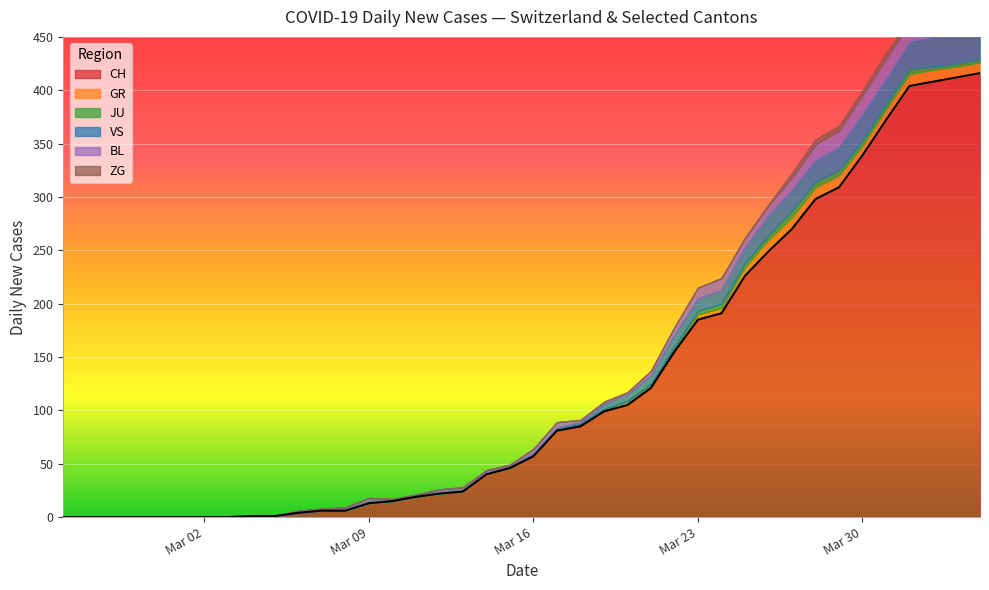

Rank the series by their maximum value, from lowest to highest.

JU, ZG, GR, BL, VS, CH